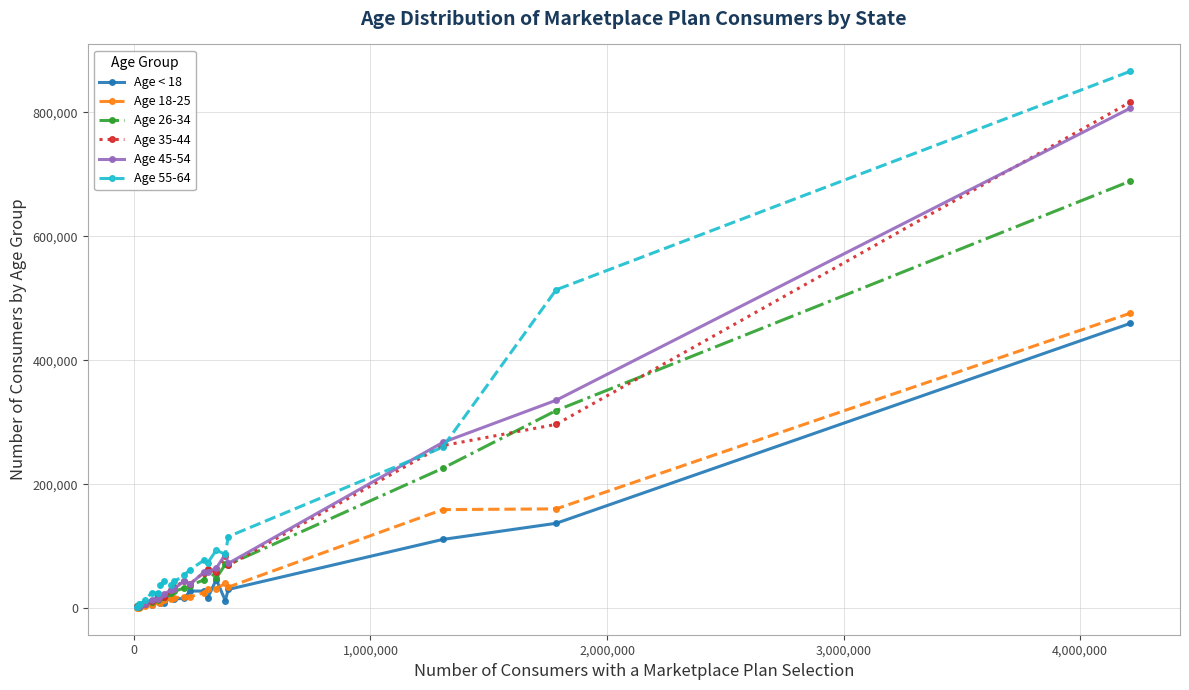

True or false: Age 45-54 has more than 0 points higher than both neighbors.

True